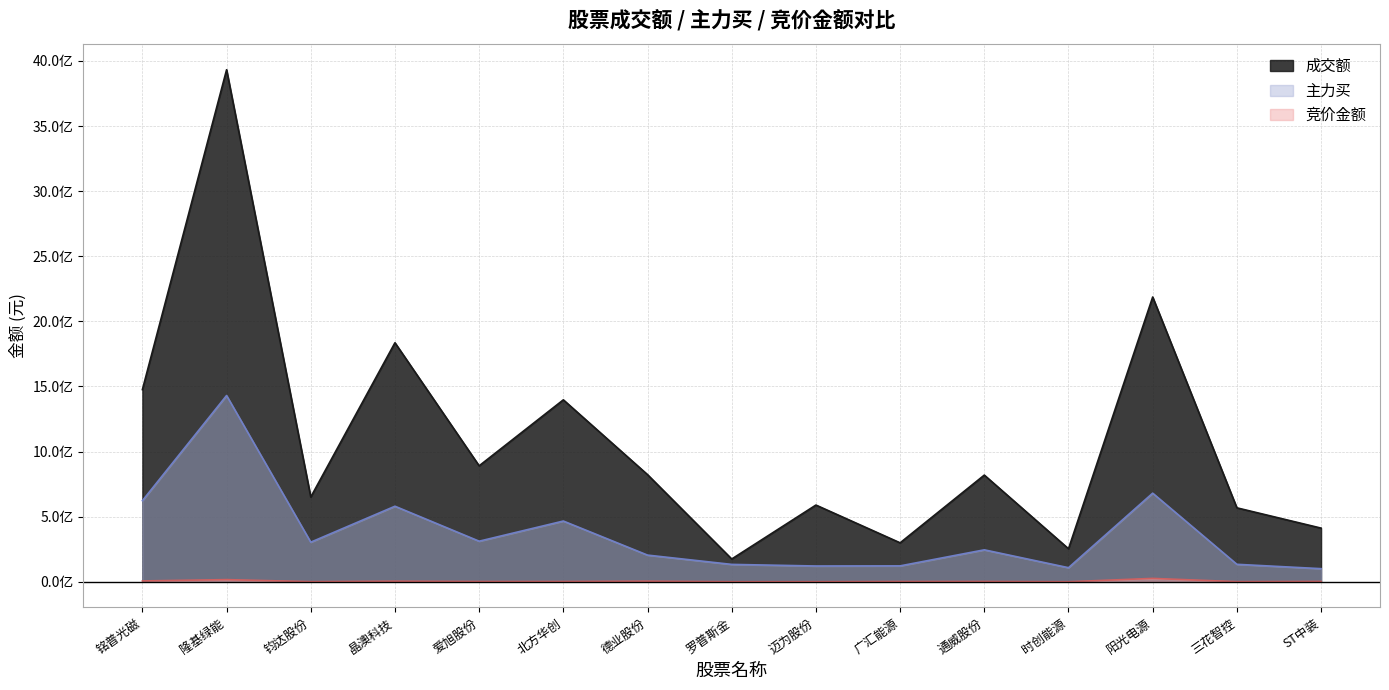

Reading left to right, list all the values displayed in this chart.

成交额: 1475958038	3932404569	651147979	1835895534	890691890	1397436896	822877018	175027241	589363197	299203551	819439895	253790087	2187008696	568025966	412223538
主力买: 622924002	1430621196	304203755	580322212	311809753	466571598	204940523	133565776	121291498	122289717	245453361	108268089	680648497	134268261	100790294
竞价金额: 6578000	16664877	811440	4308225	1924454	1922952	4346300	266133	457500	1857303	2183919	298393	26076200	969606	2465208